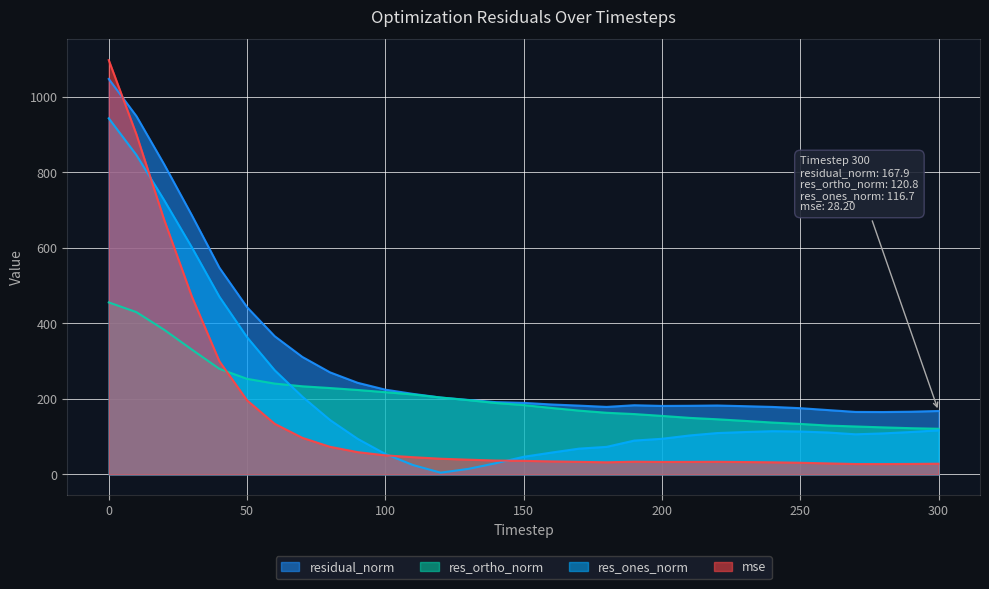

Rank the series by their maximum value, from lowest to highest.

res_ortho_norm, res_ones_norm, residual_norm, mse